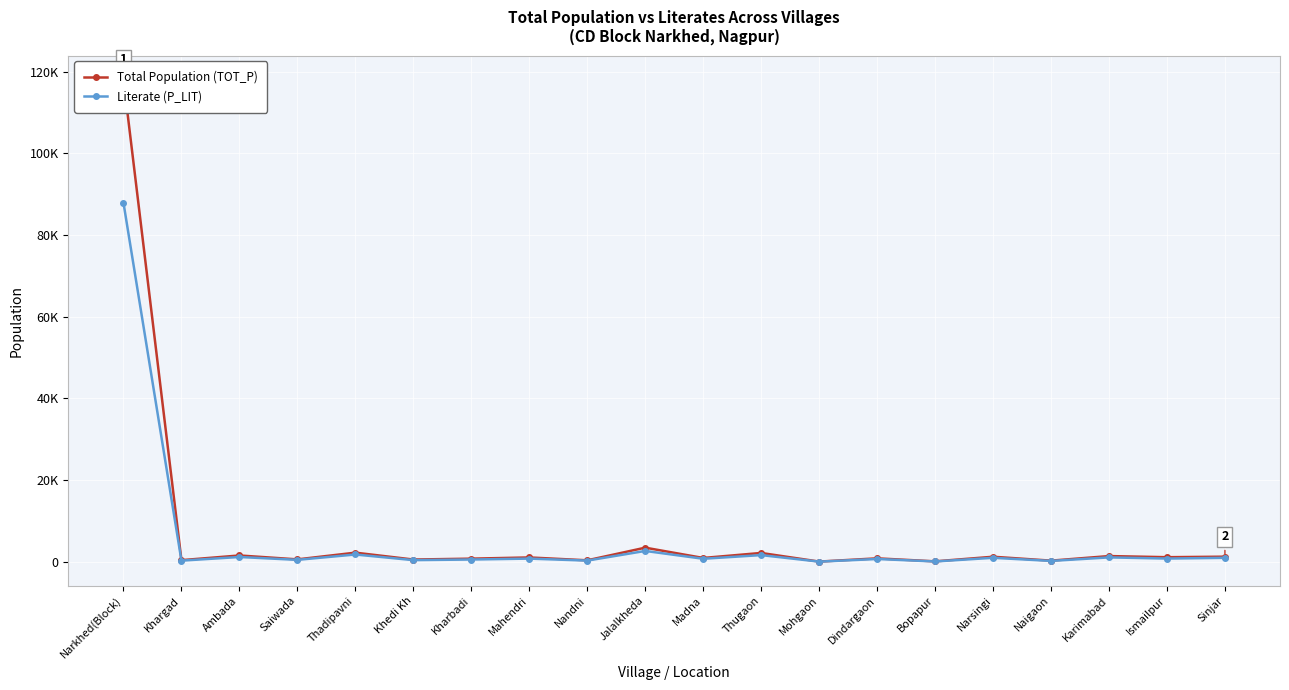

Read the Total Population (TOT_P) value at Dindargaon, to the nearest 100.

800